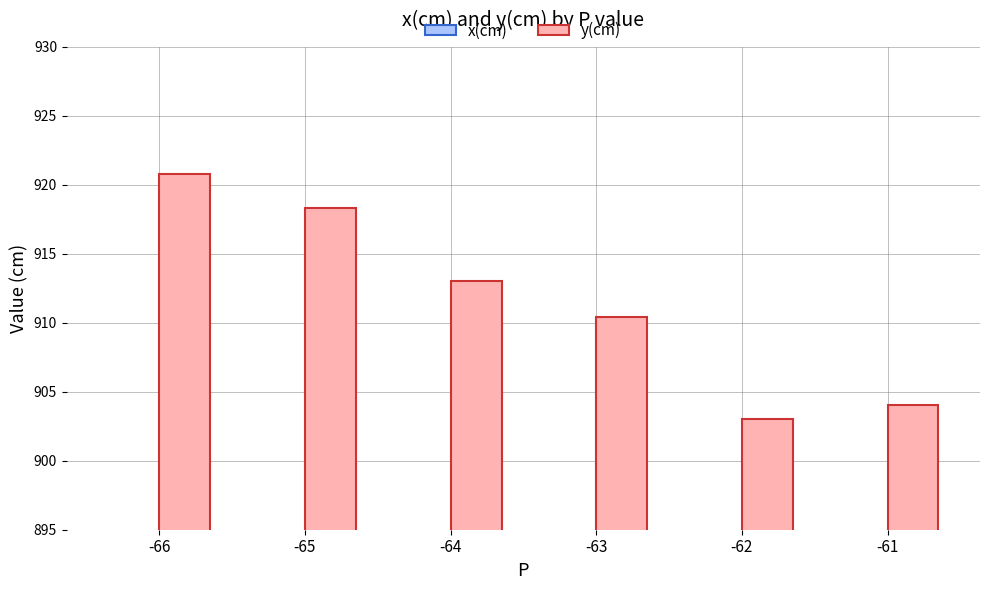

Which series has the largest range (max minus min)?

y(cm)